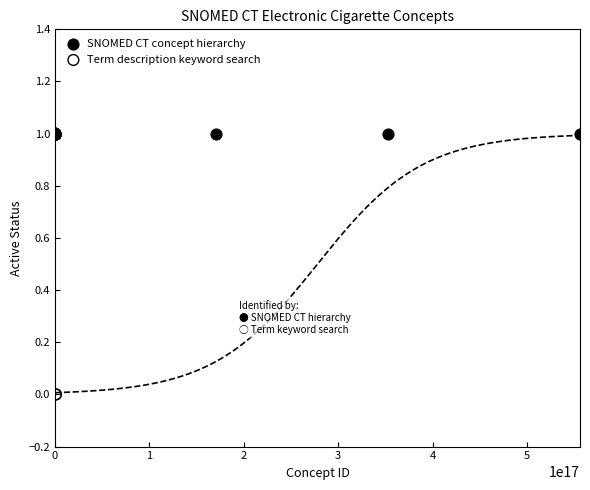

Which series contains the lowest Y value?

Term description keyword search